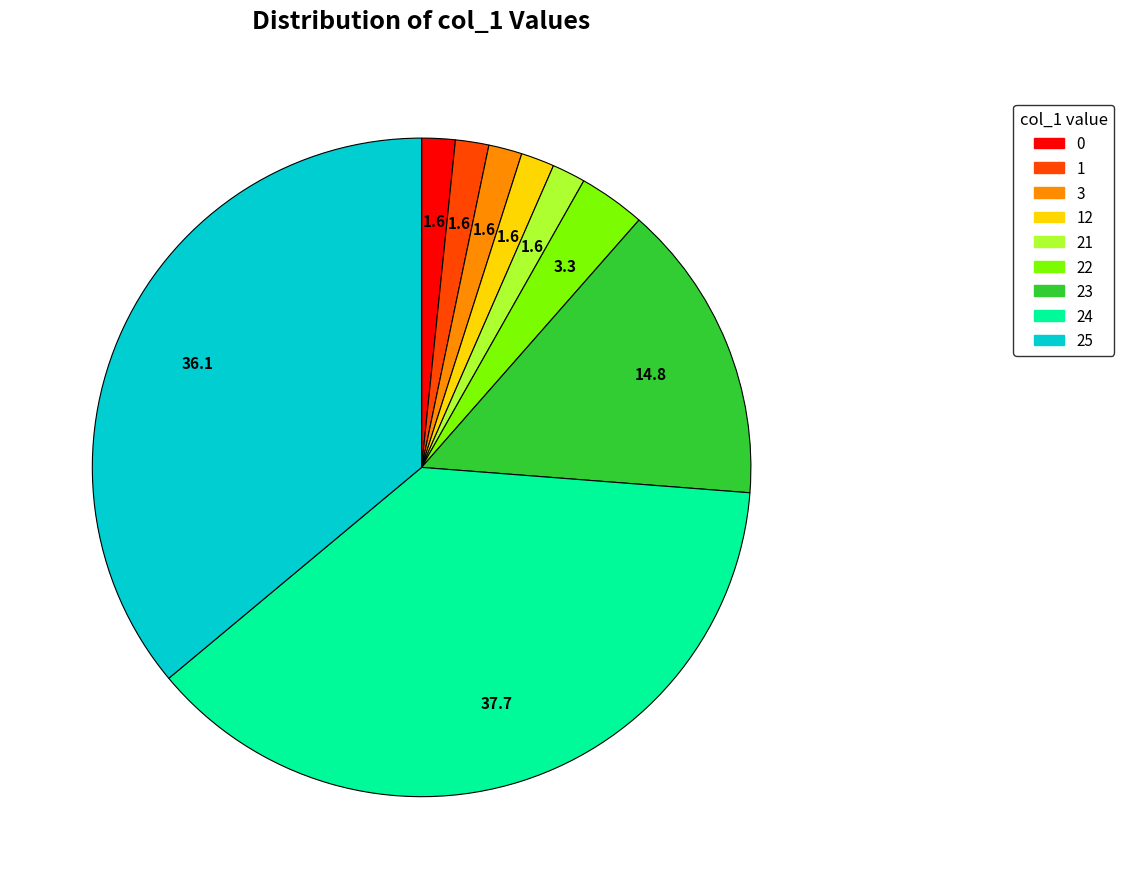

Is there a majority slice in this chart?

No